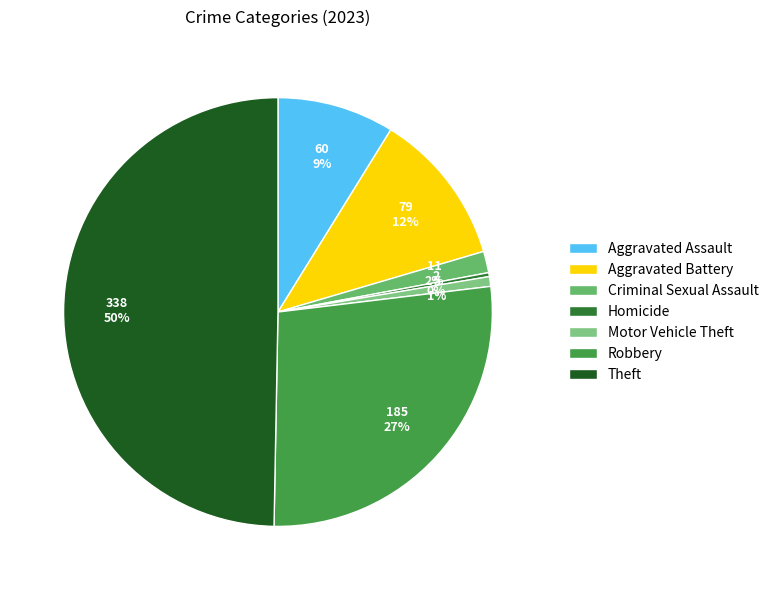

To the nearest percent, what is the difference between the Theft and Criminal Sexual Assault slice percentages?

48%